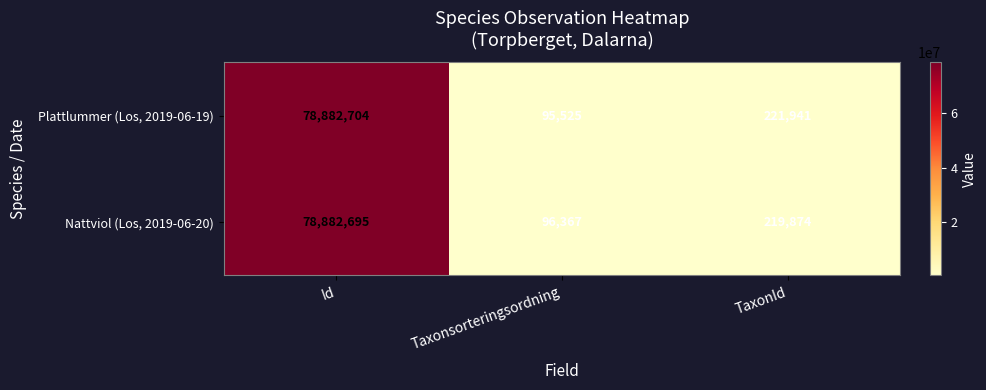

Reading right to left, transcribe all the data shown in this chart.

Plattlummer (Los, 2019-06-19): 221941	95525	78882704
Nattviol (Los, 2019-06-20): 219874	96367	78882695